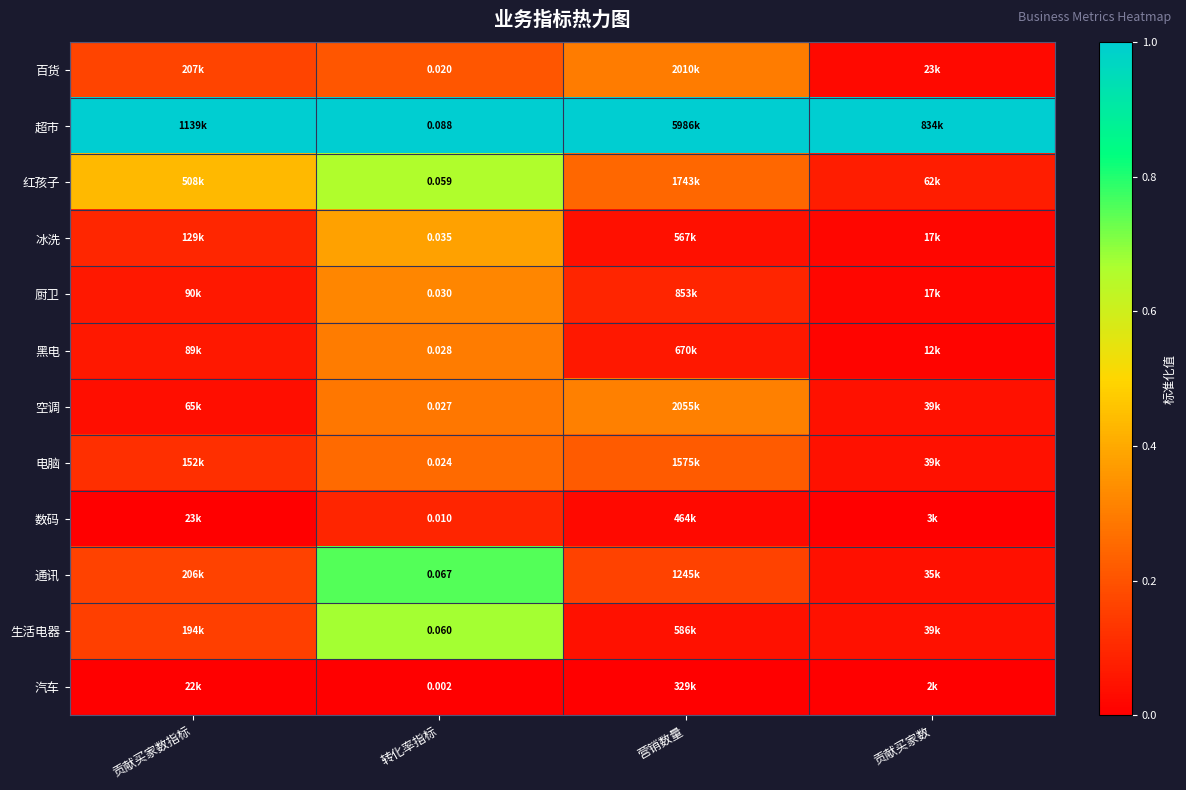

What is the total value across all series at 转化率指标?

4.9